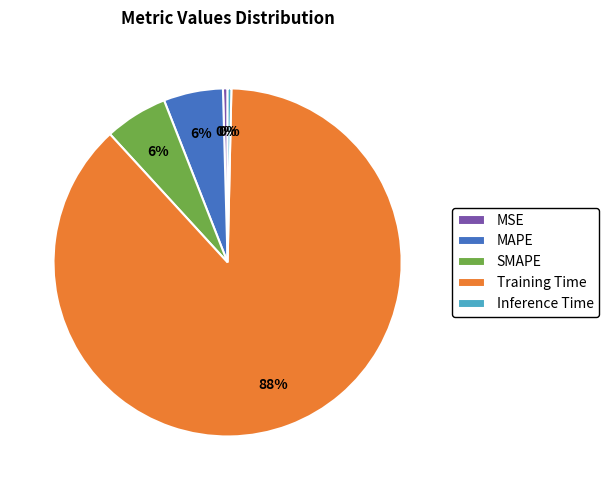

Which category has the biggest portion of the pie?

Training Time